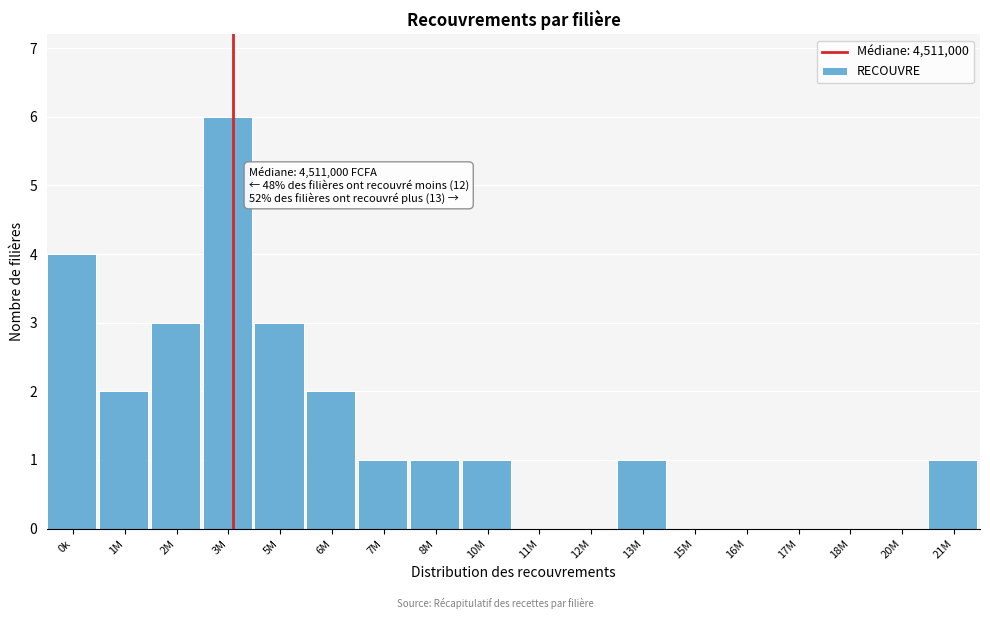

Reading left to right, list all the values displayed in this chart.

0k=4	1M=2	2M=3	3M=6	5M=3	6M=2	7M=1	8M=1	10M=1	11M=0	12M=0	13M=1	15M=0	16M=0	17M=0	18M=0	20M=0	21M=1